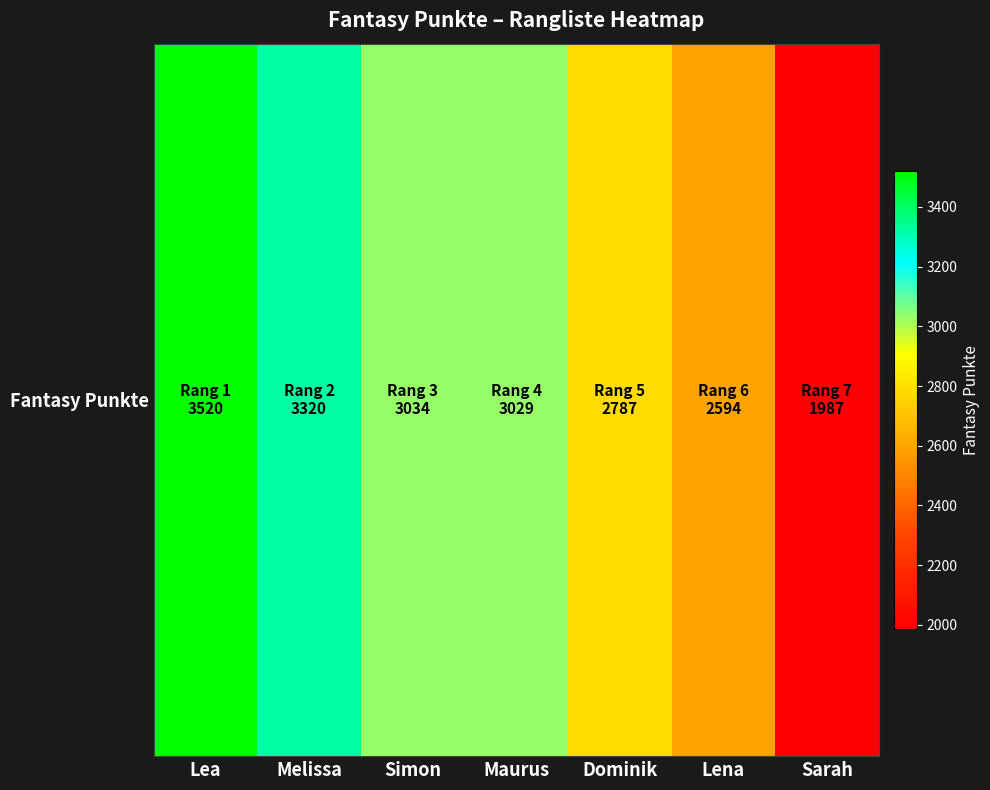

Approximately how many times larger is the value at Simon compared to Melissa?

0.9